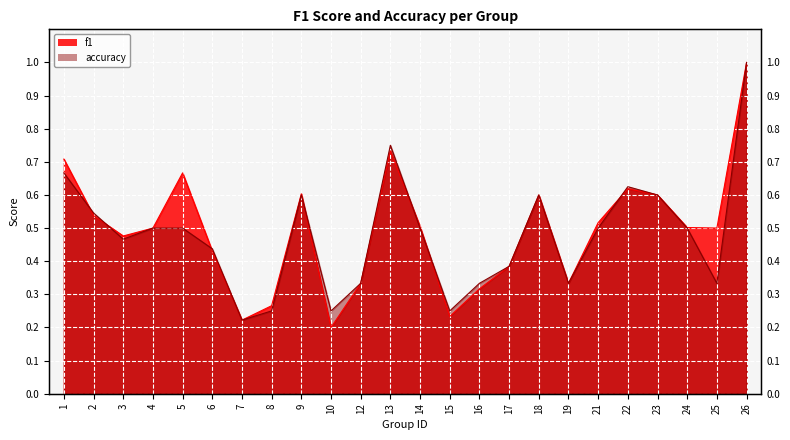

Rank the series by their average value, from lowest to highest.

accuracy, f1